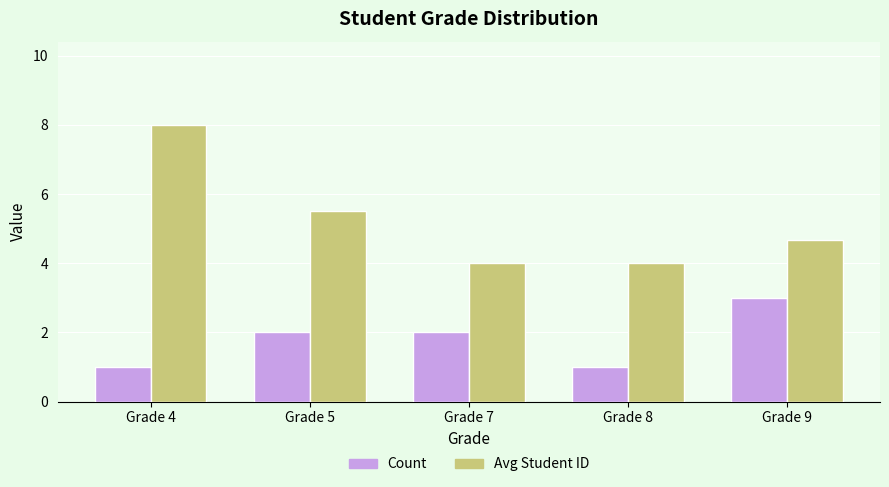

At how many categories does at least one series exceed 3?

5